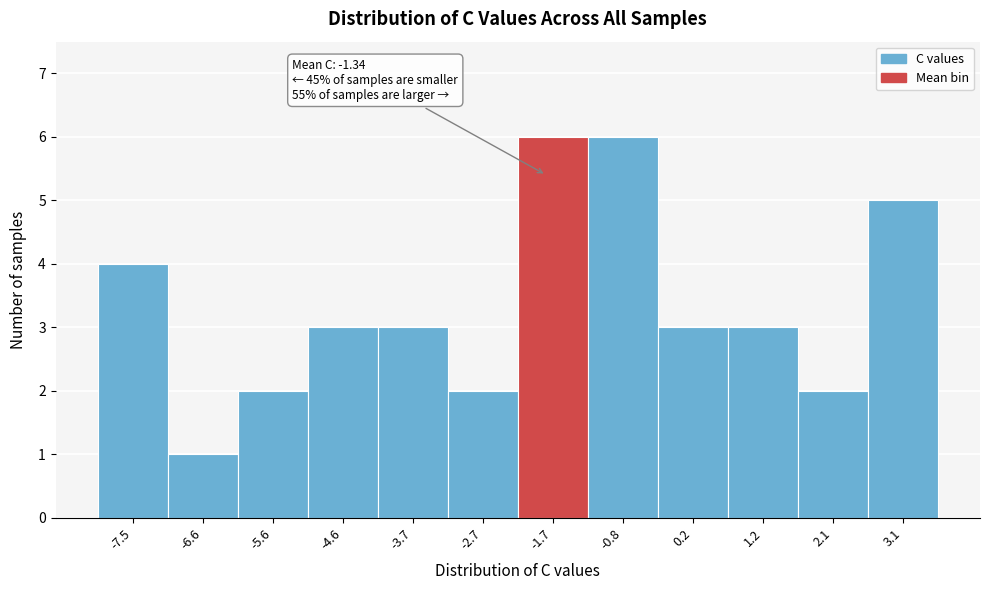

Reading left to right, list all the values displayed in this chart.

4	1	2	3	3	2	6	6	3	3	2	5